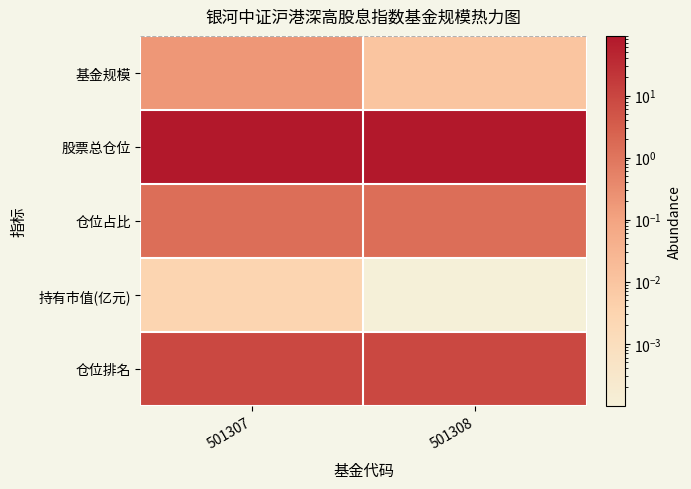

Reading right to left, transcribe all the data shown in this chart.

基金规模: 501308=0.0	501307=0.2
股票总仓位: 501308=91.4	501307=91.4
仓位占比: 501308=1.5	501307=1.5
持有市值(亿元): 501308=0.0	501307=0.0
仓位排名: 501308=9.0	501307=9.0